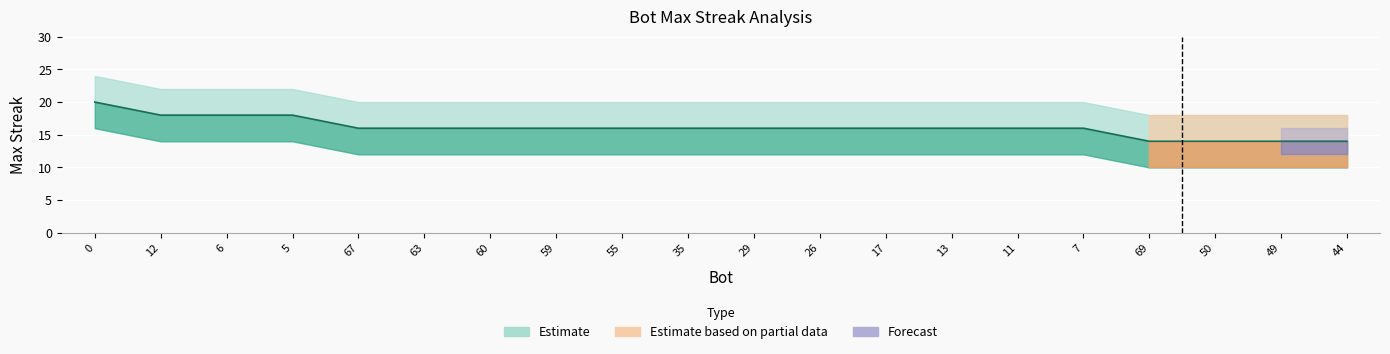

What is the sum of the values at 17 and 7?

32